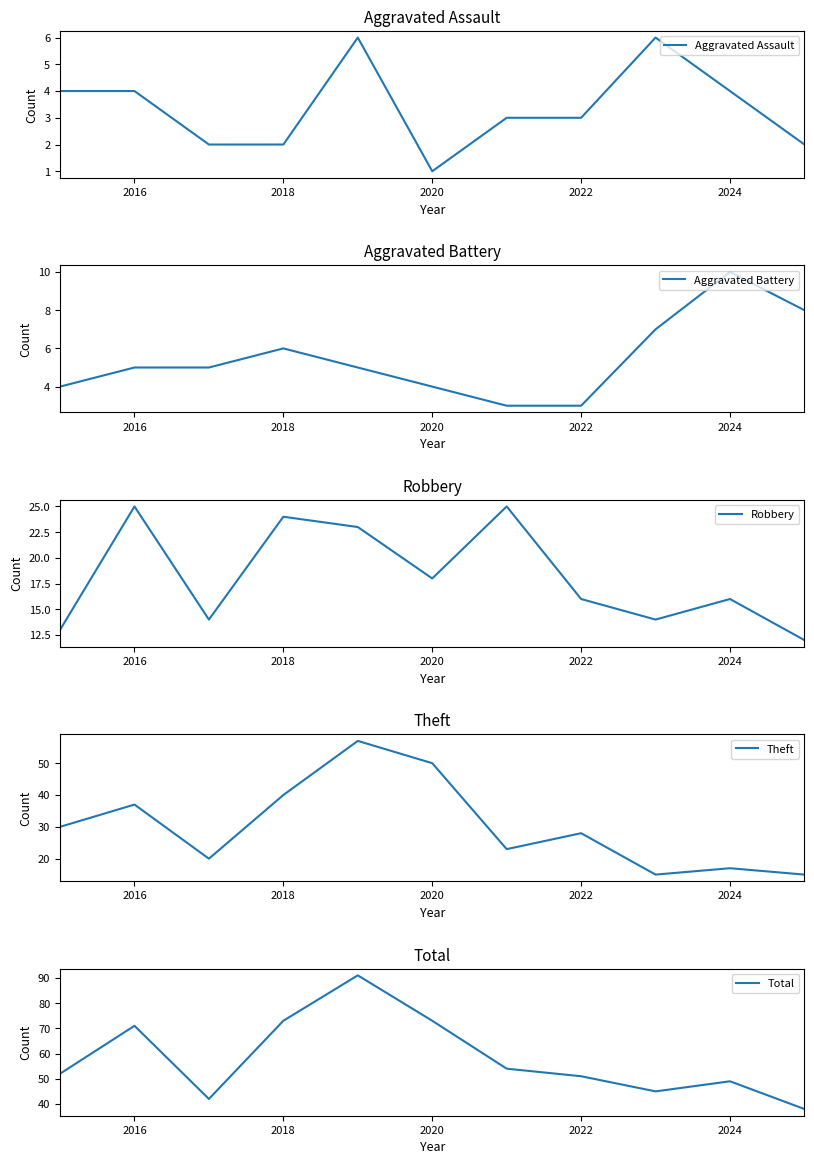

Does the chart have visible grid lines?

No